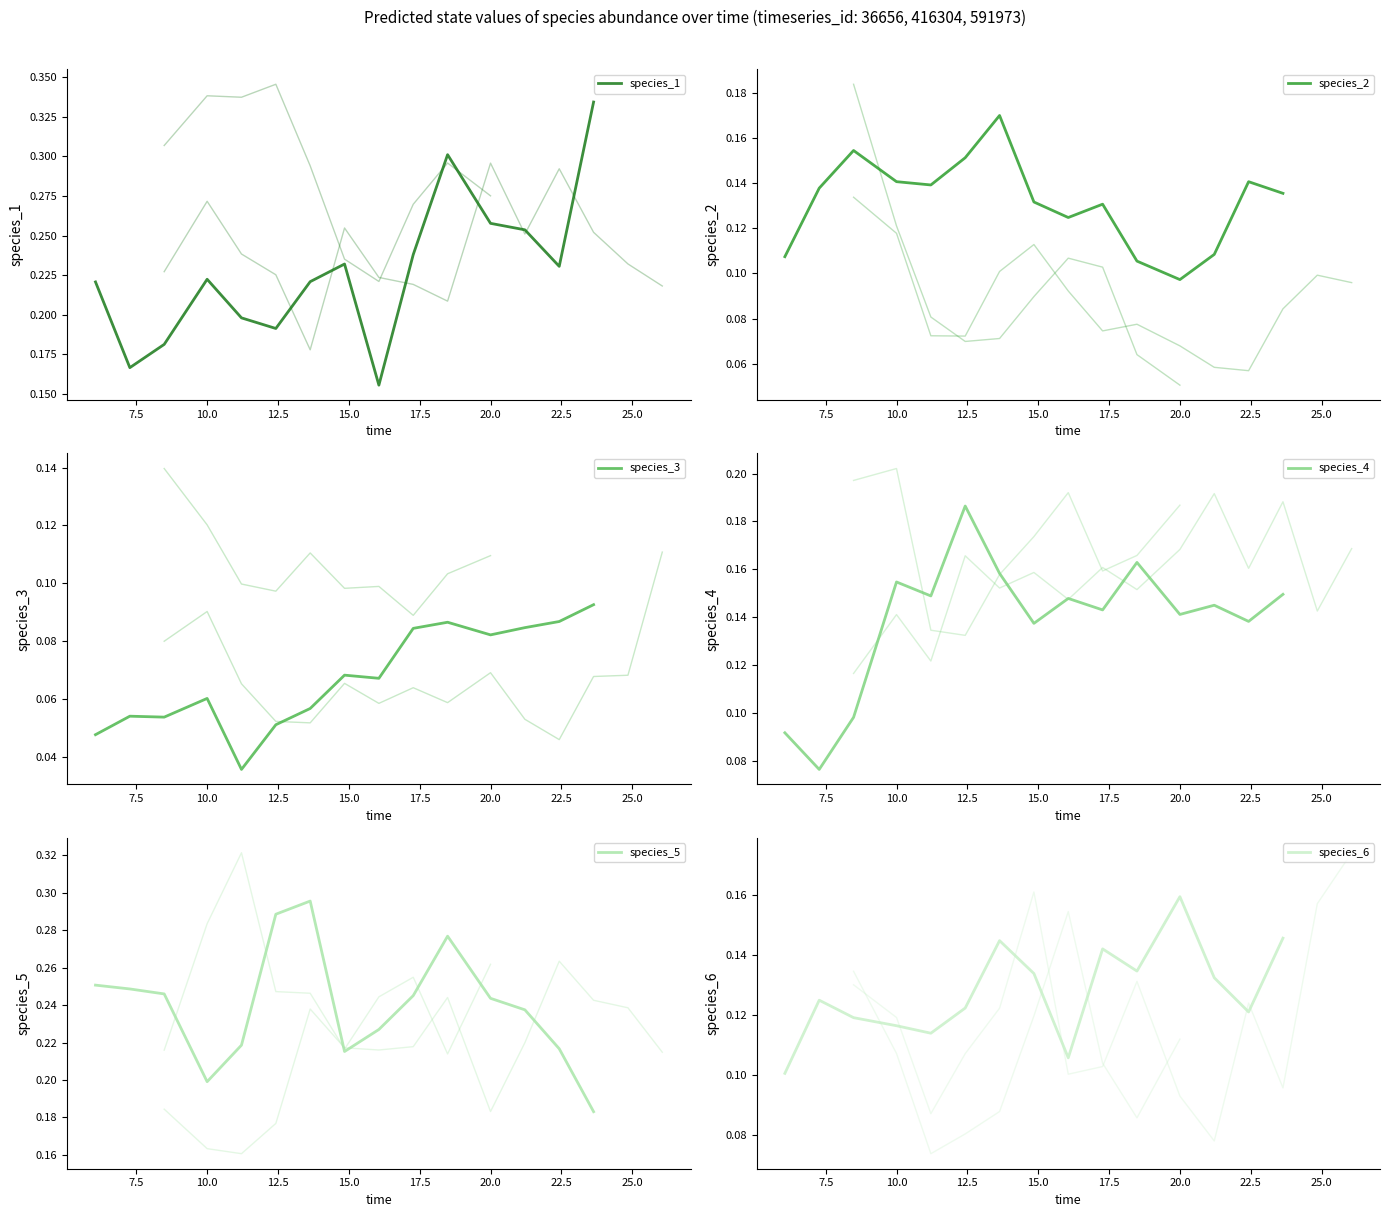

How many lines are shown in the chart?

6